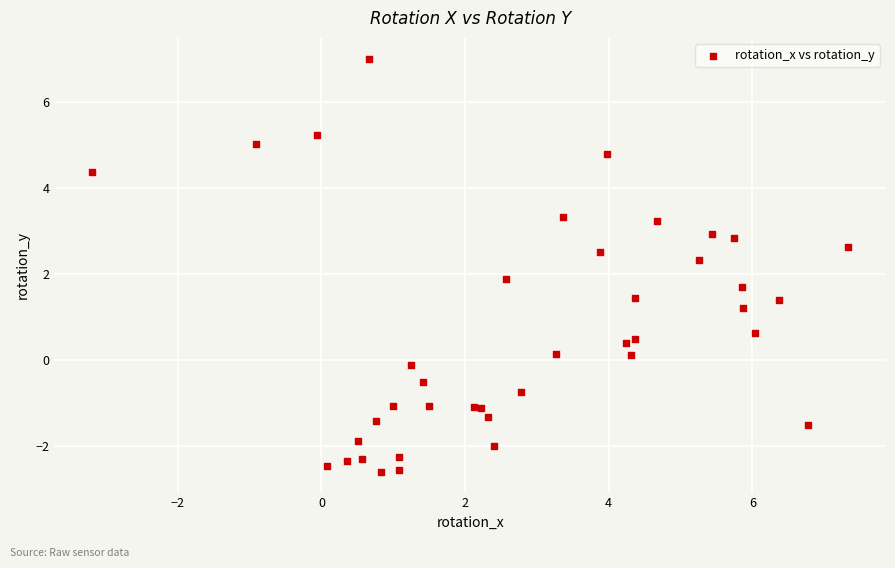

What Y value in the scatter plot is closest to 2?

1.9